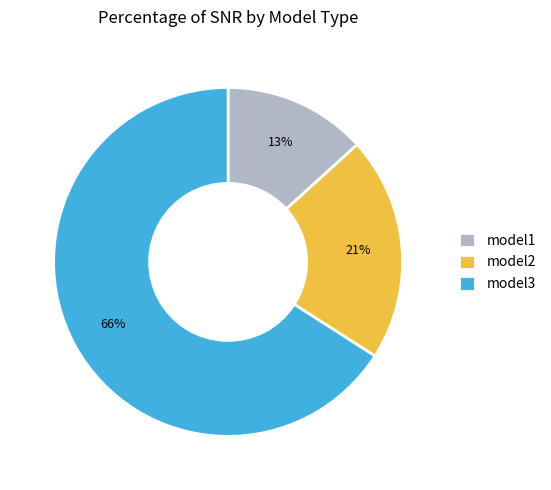

Between model3 and model1, which is larger?

model3